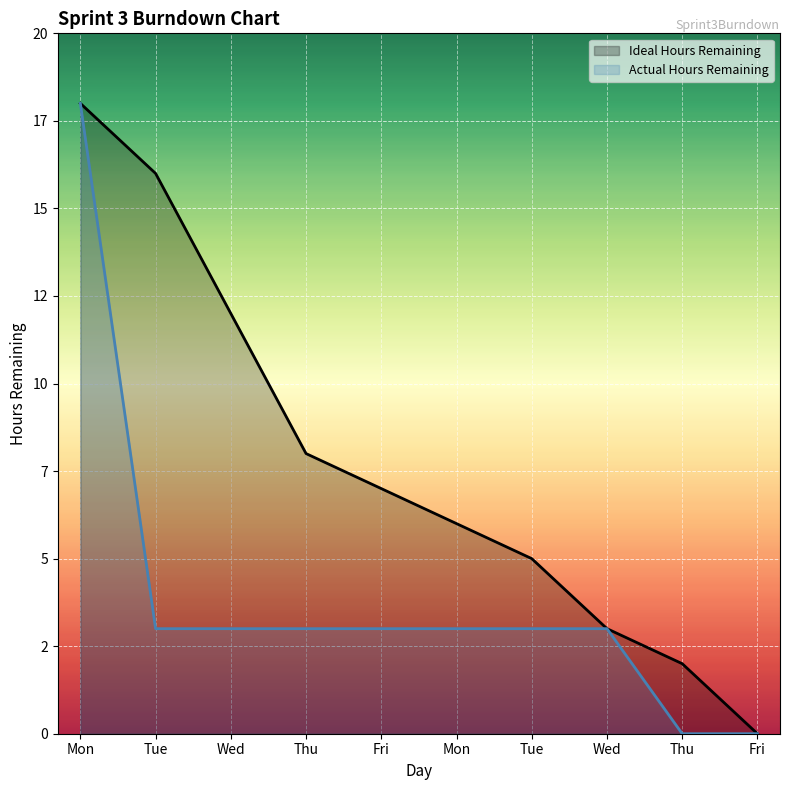

The value of Ideal Hours Remaining at Mon is 18. True or false?

True